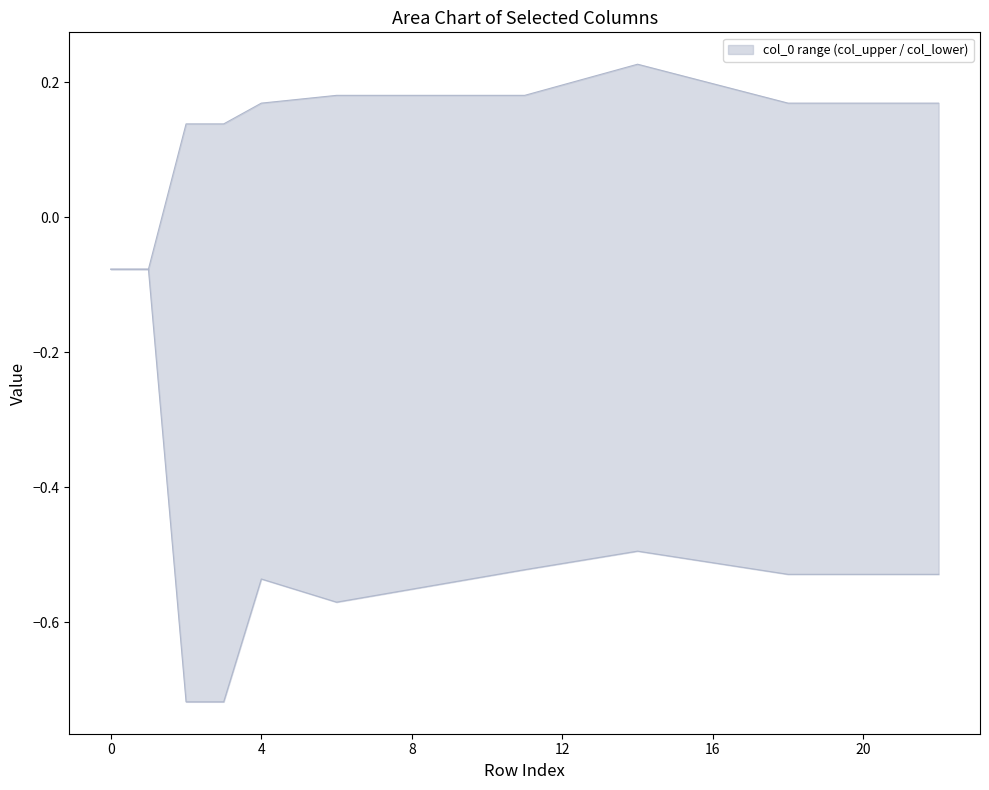

At which category does the chart reach its minimum across all series?

2